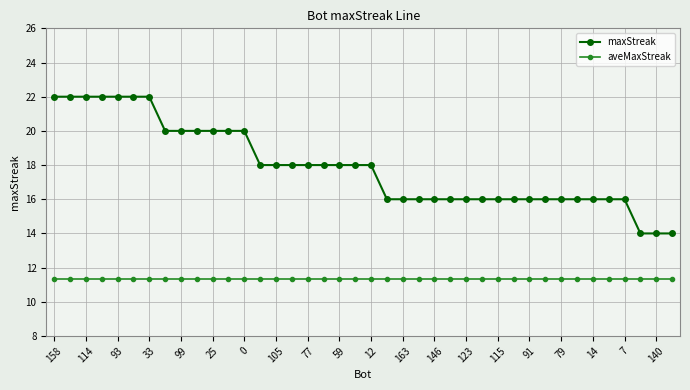

At how many categories does at least one series exceed 13?

40